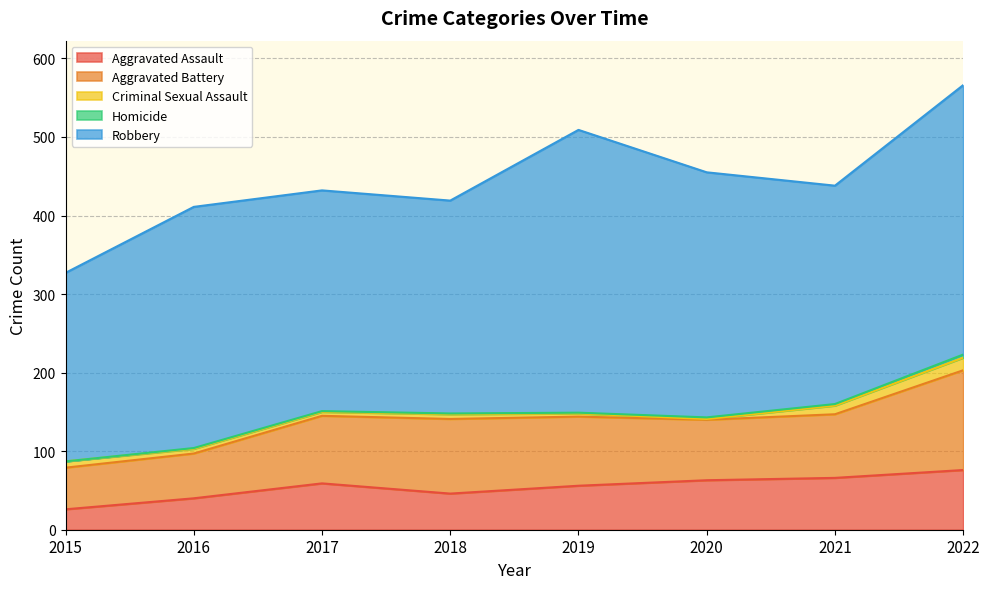

At 2021, list the series in order from largest to smallest.

Robbery, Aggravated Battery, Aggravated Assault, Criminal Sexual Assault, Homicide